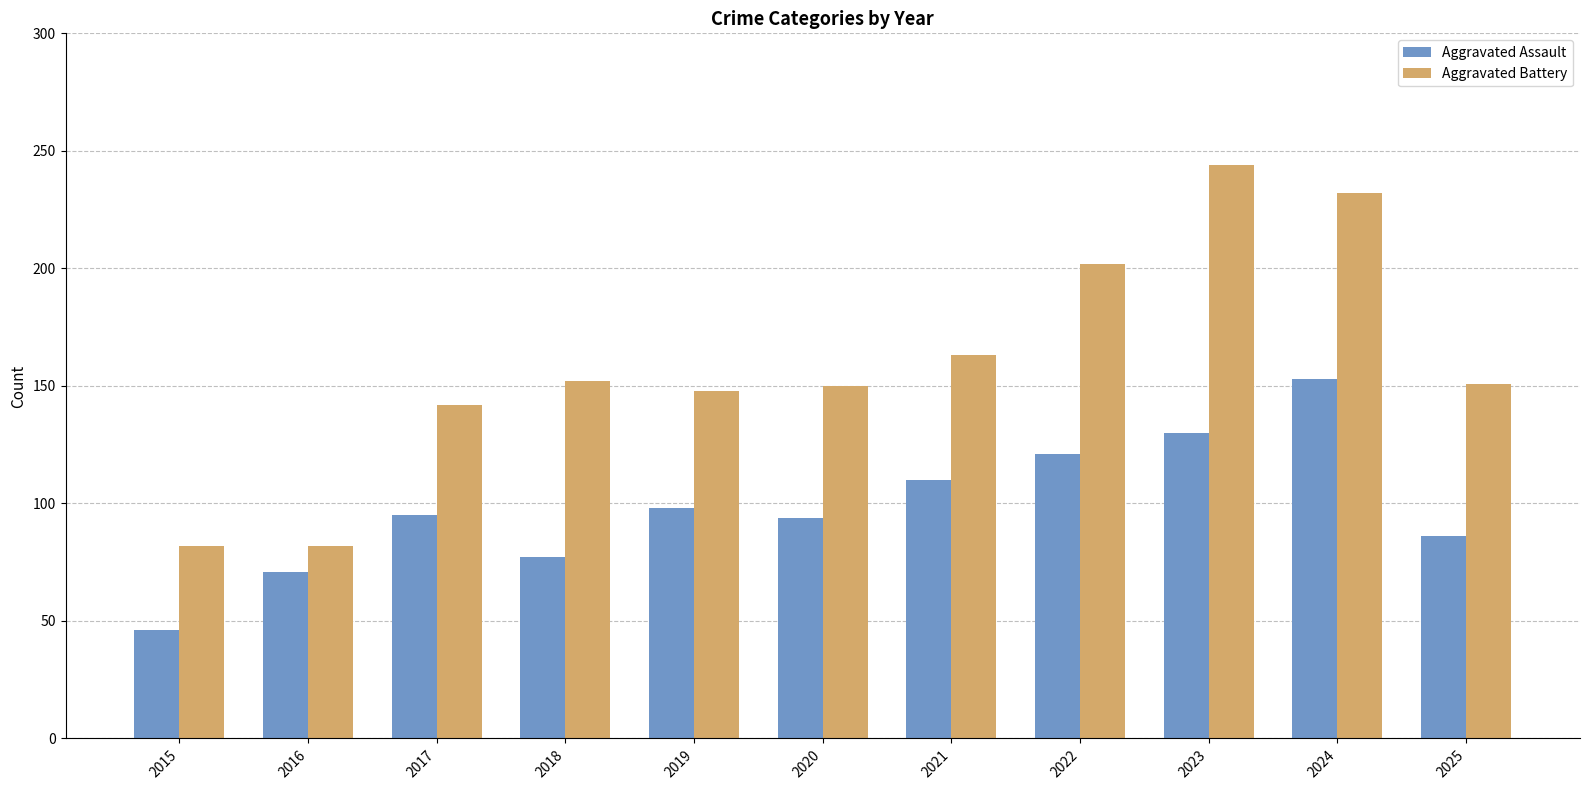

True or false: Aggravated Assault has a value of 130 at 2023.

True